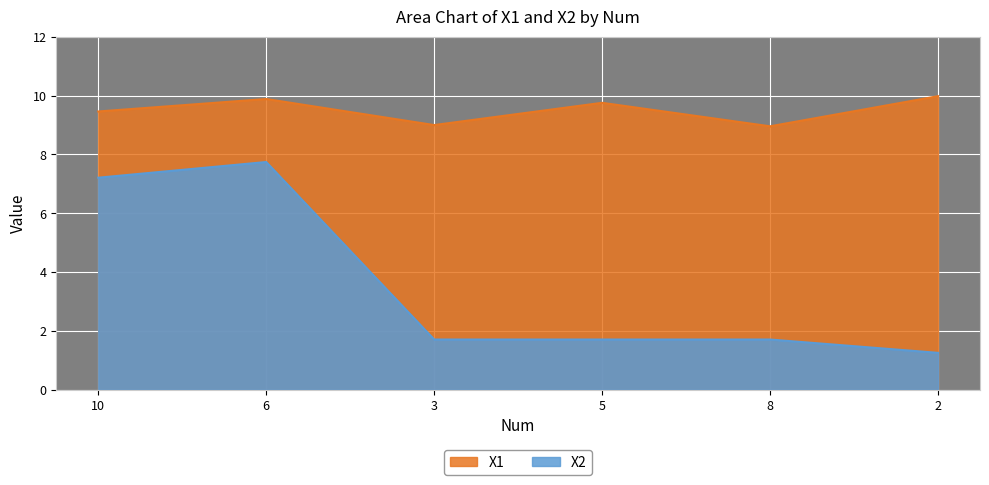

The X1 series shows 5.6 at 6. True or false?

False